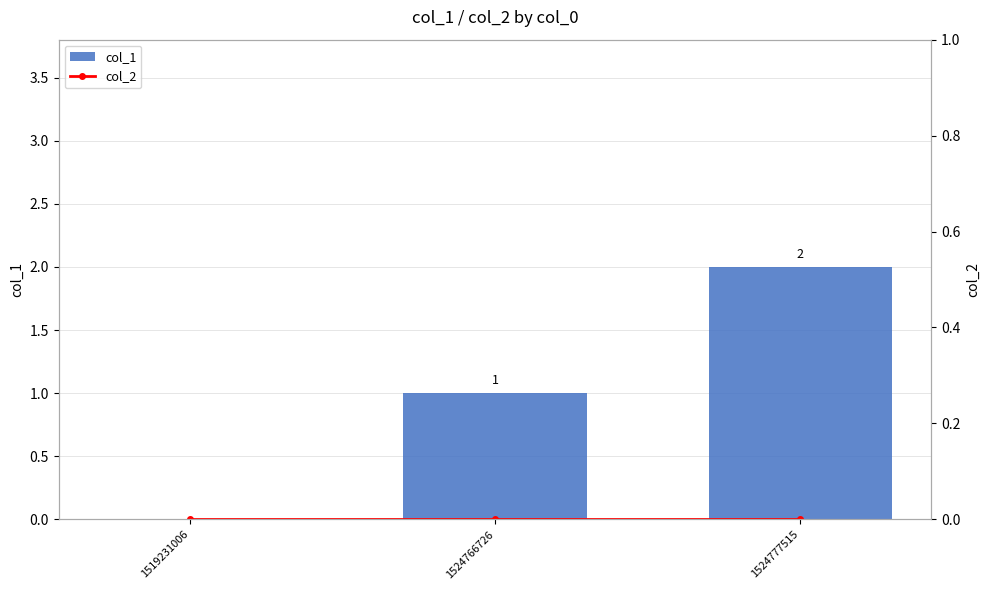

How many positive values does the col_1 series have?

2